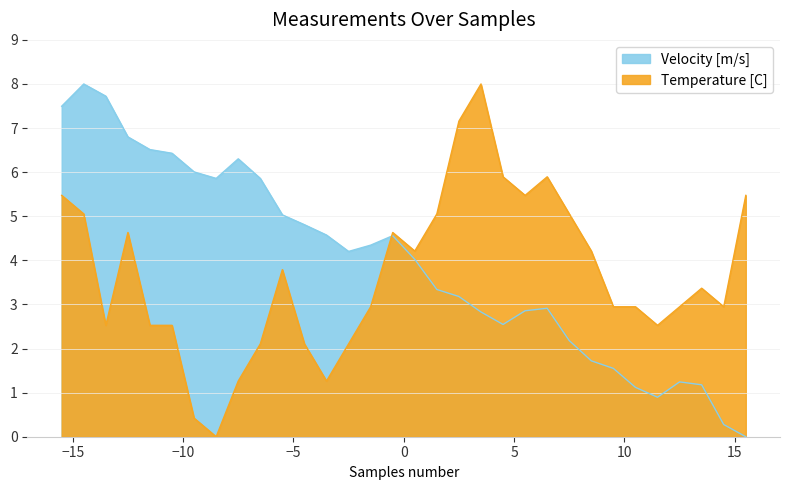

Which category has the lowest value across all series?

32